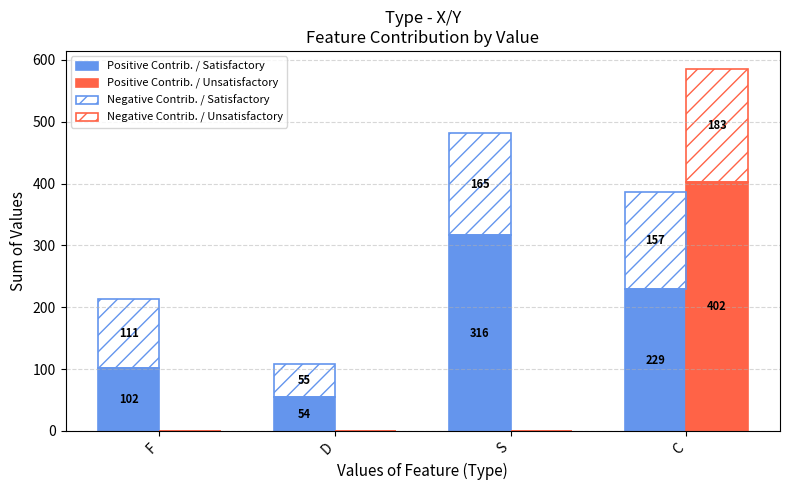

Reading left to right, extract all data points from this chart.

Positive Contrib. / Satisfactory: F=102.1	D=54.4	S=316.4	C=229.2
Positive Contrib. / Unsatisfactory: F=0.0	D=0.0	S=0.0	C=402.2
Negative Contrib. / Satisfactory: F=110.8	D=54.5	S=165.2	C=157.2
Negative Contrib. / Unsatisfactory: F=0.0	D=0.0	S=0.0	C=183.2